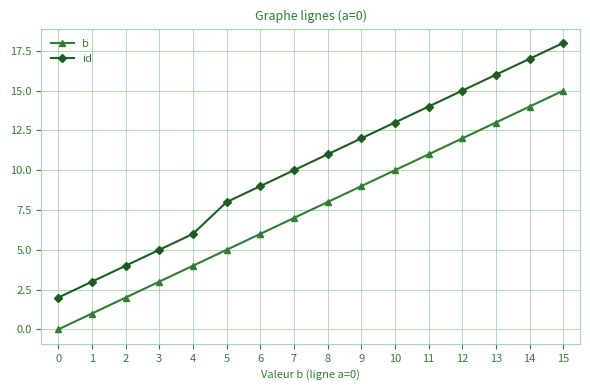

Is it true that id equals 7 at 3?

False